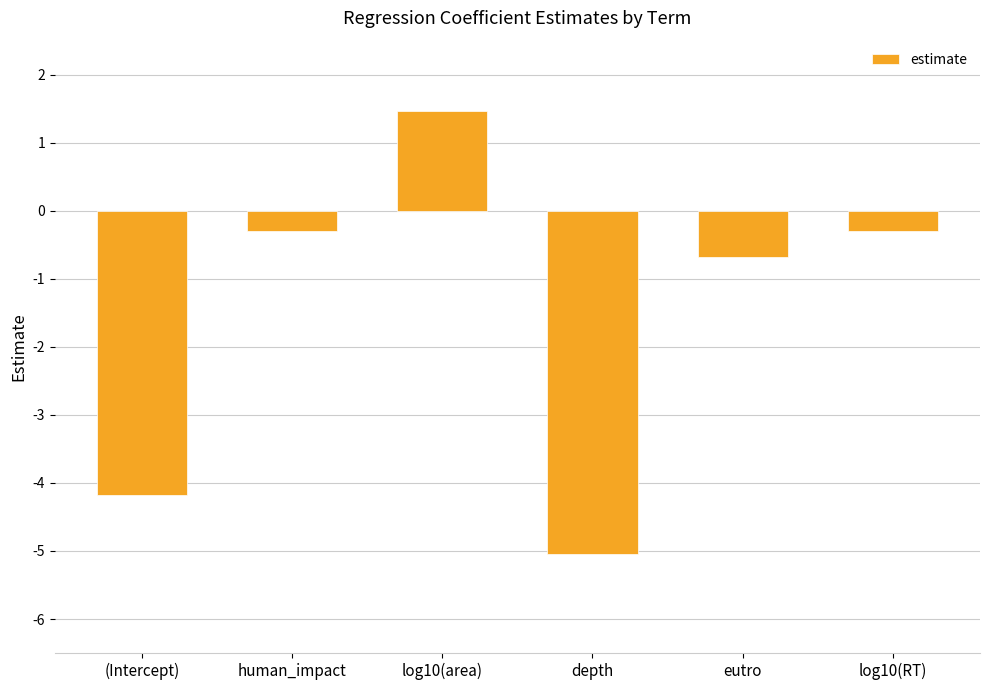

Reading right to left, extract all data points from this chart.

log10(RT)=-0.3	eutro=-0.7	depth=-5.0	log10(area)=1.5	human_impact=-0.3	(Intercept)=-4.2